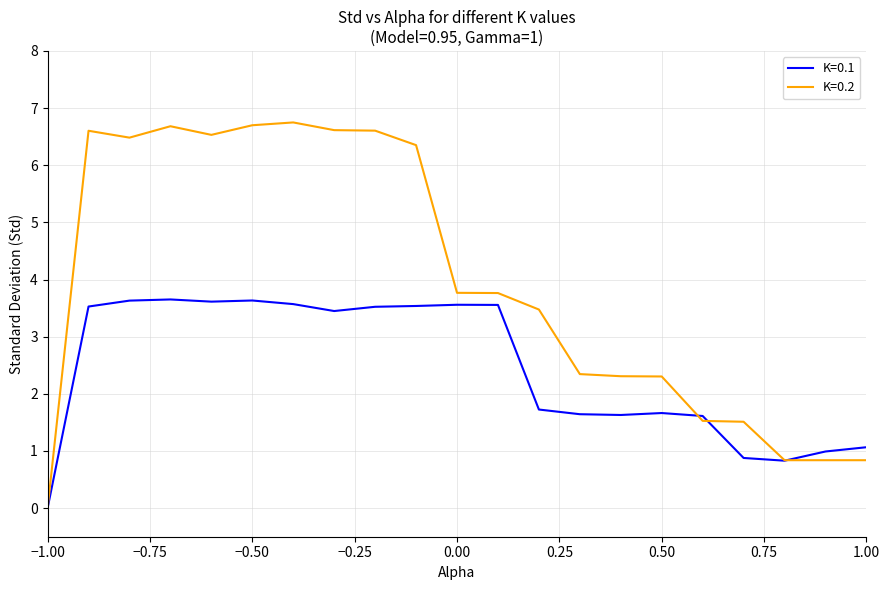

Which series has the largest total across all categories?

K=0.2